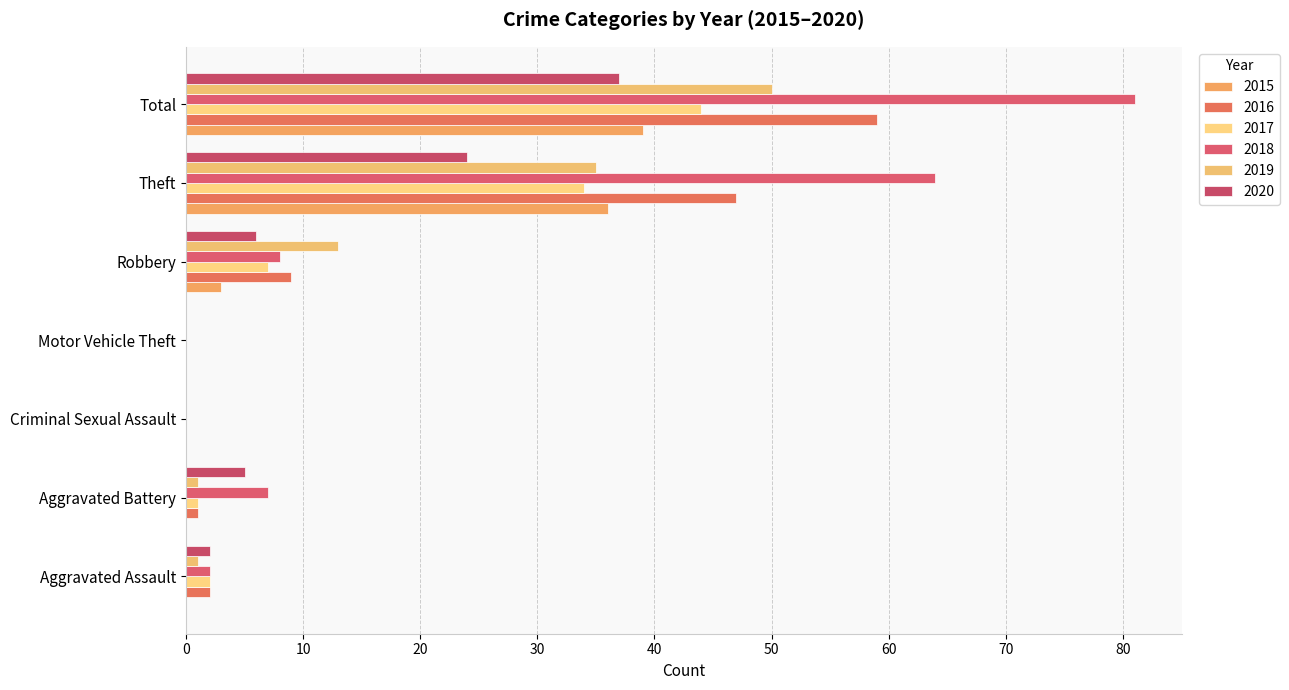

Which series changed the most between Aggravated Battery and Criminal Sexual Assault?

2018